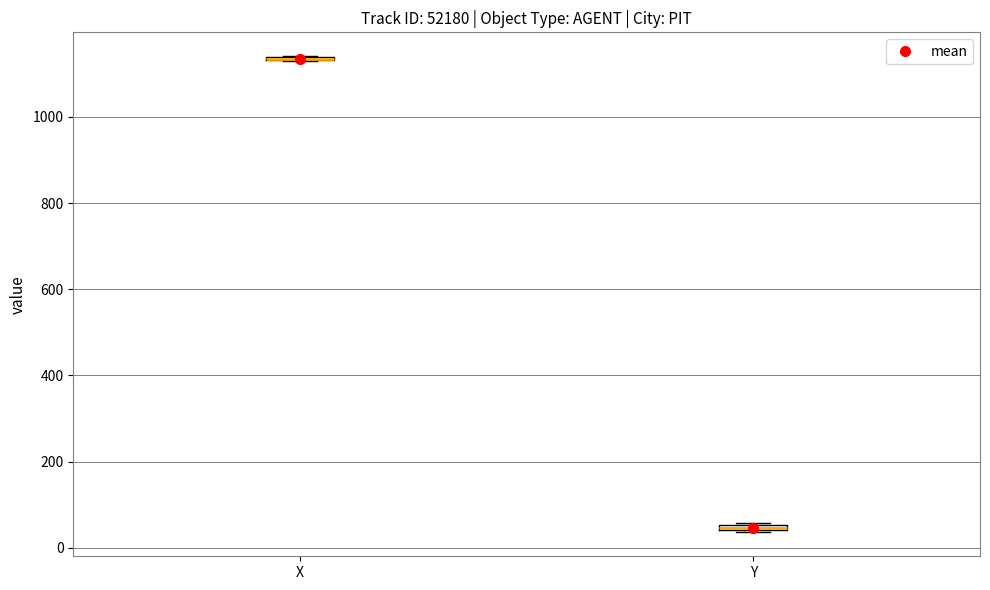

Where is the upper edge of the box for Y on the y-axis? The values are not printed on the chart, so give them approximately, as read against the axis.

60